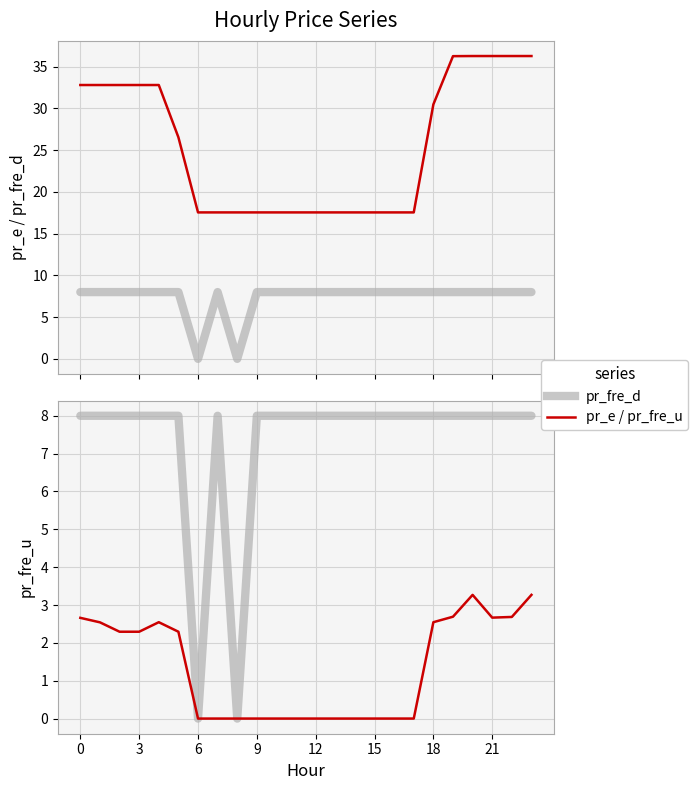

Reading left to right, transcribe all the data shown in this chart.

pr_fre_d: 8.0	8.0	8.0	8.0	8.0	8.0	0.0	8.0	0.0	8.0	8.0	8.0	8.0	8.0	8.0	8.0	8.0	8.0	8.0	8.0	8.0	8.0	8.0	8.0
pr_e: 32.8	32.8	32.8	32.8	32.8	26.5	17.5	17.5	17.5	17.5	17.5	17.5	17.5	17.5	17.5	17.5	17.5	17.5	30.5	36.3	36.3	36.3	36.3	36.3
pr_fre_u: 2.7	2.5	2.3	2.3	2.5	2.3	0.0	0.0	0.0	0.0	0.0	0.0	0.0	0.0	0.0	0.0	0.0	0.0	2.5	2.7	3.3	2.7	2.7	3.3